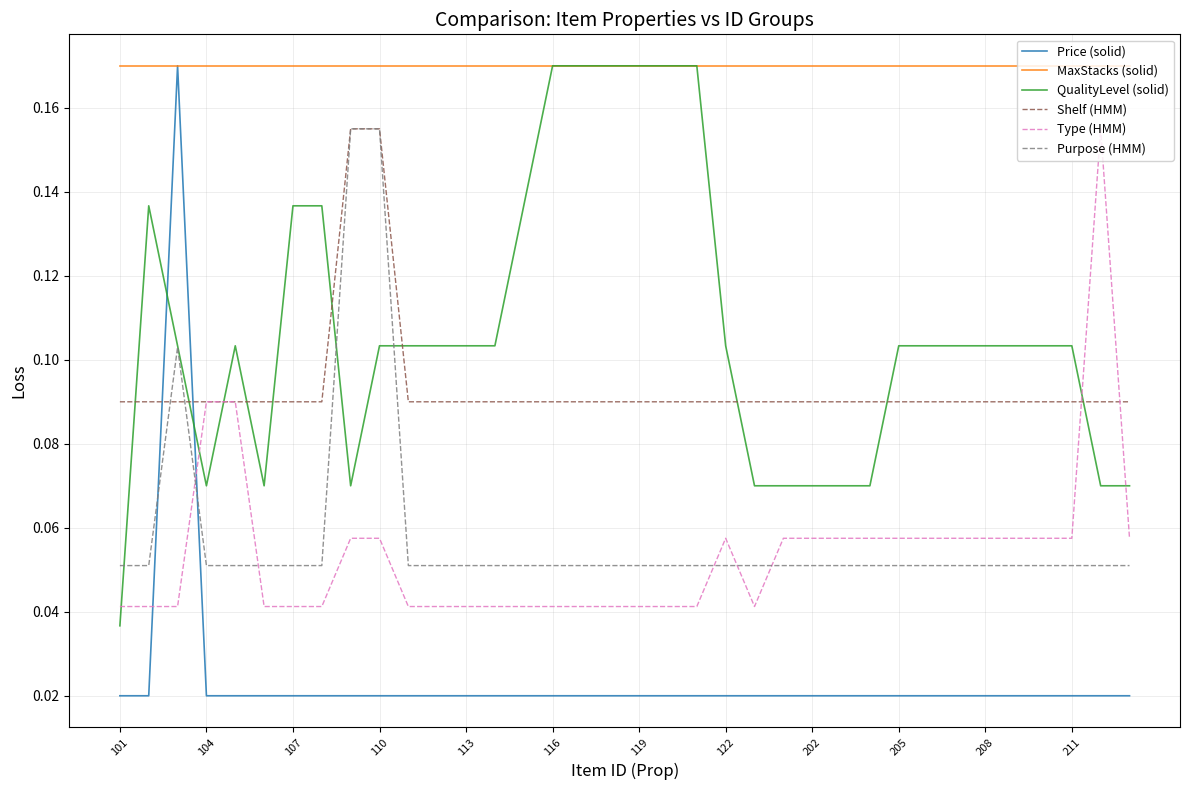

How many times do QualityLevel (solid) and Shelf (HMM) cross each other?

10